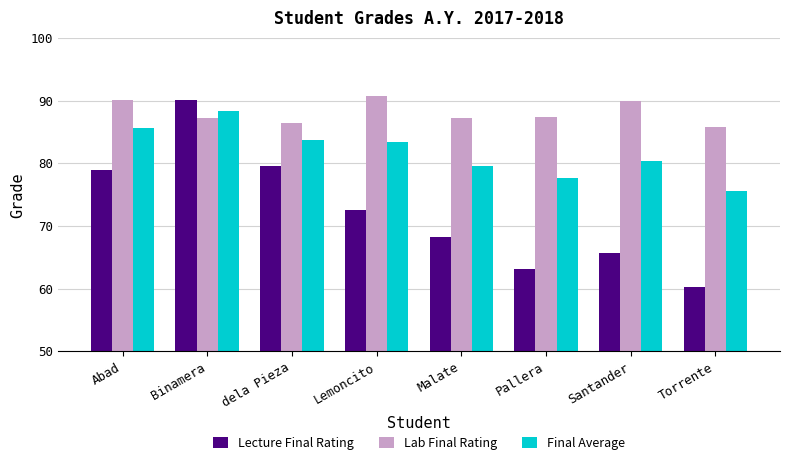

What is the average value of the Final Average series?

81.8